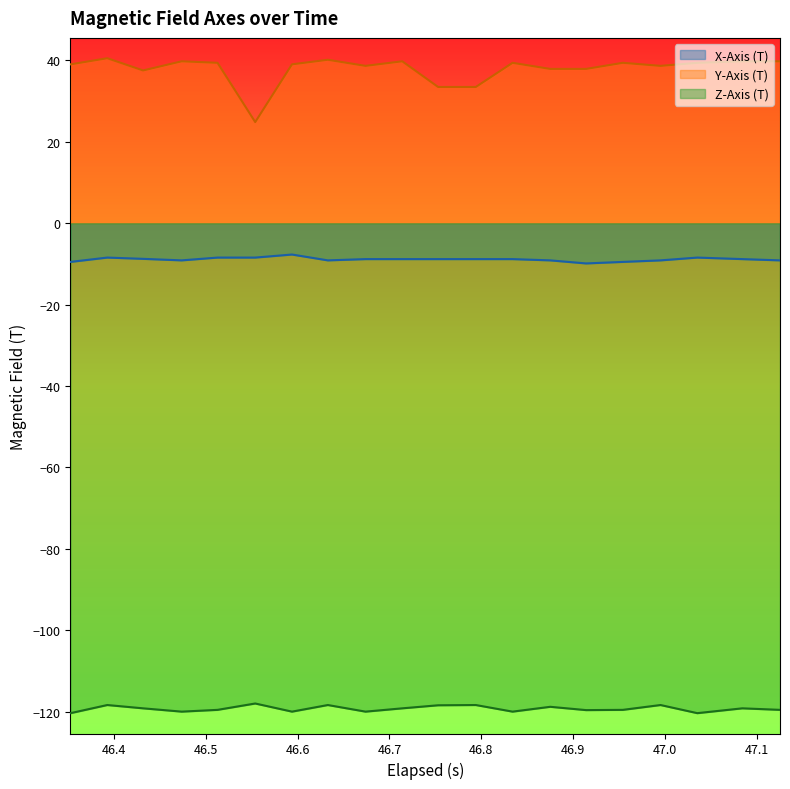

Which series has the widest spread of values?

Y-Axis (T)